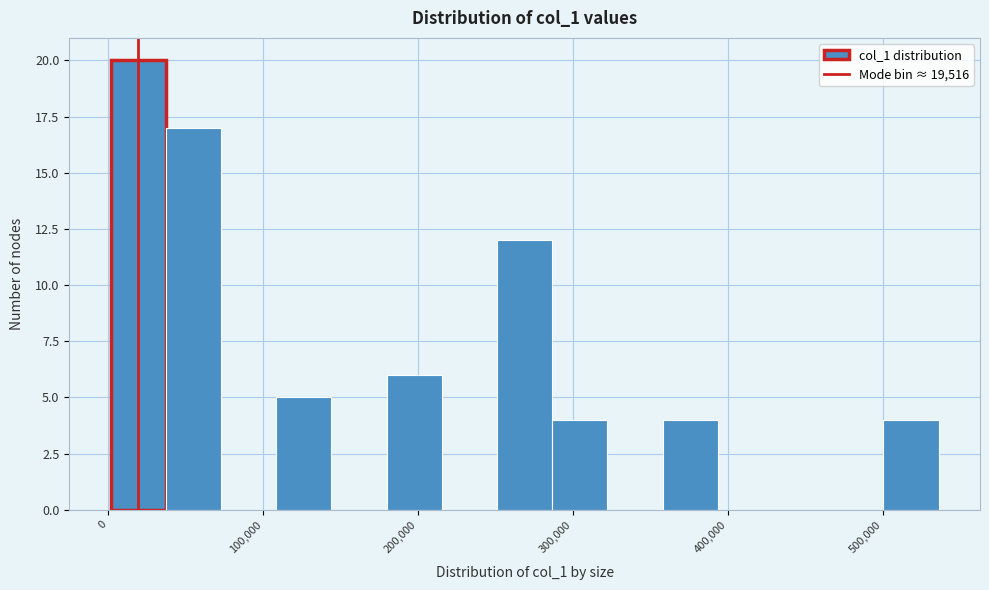

Read against the x-axis, roughly where is the centre of the tallest bar?

20000